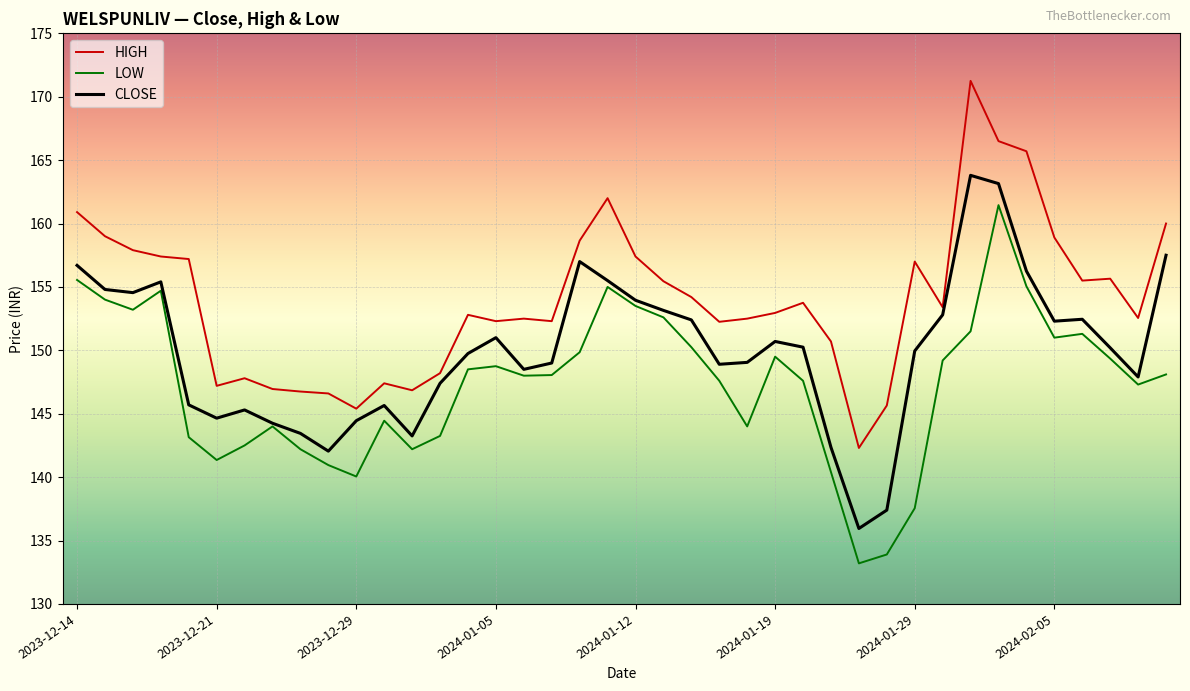

Which series has the largest total across all categories?

HIGH